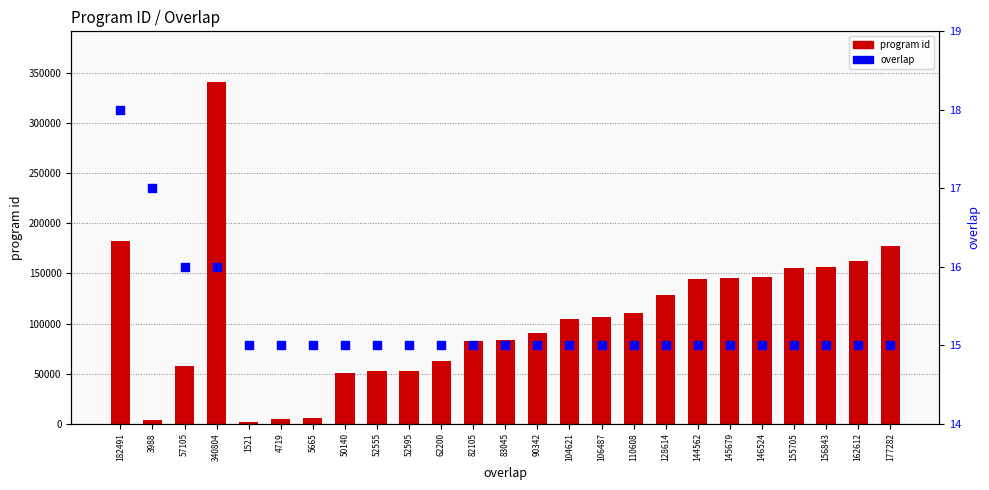

At how many categories does at least one series exceed 224990?

1